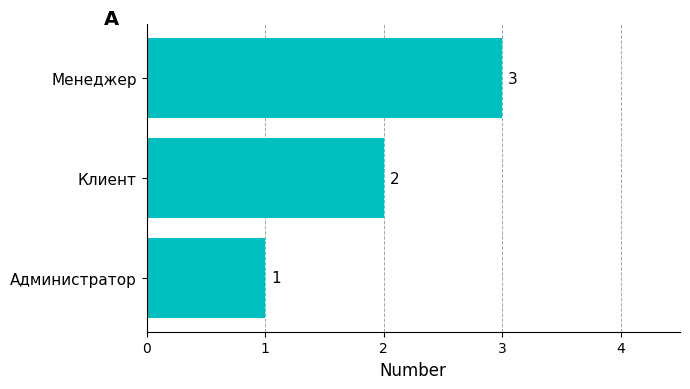

Approximately how many times larger is the value at Клиент compared to Администратор?

2.0